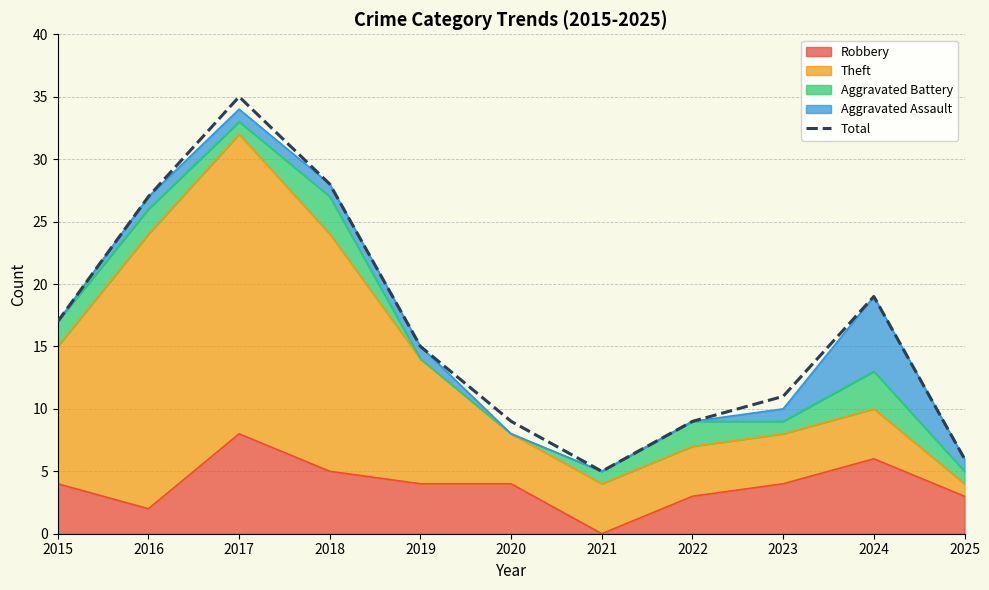

What value does the data have at 2016?

27